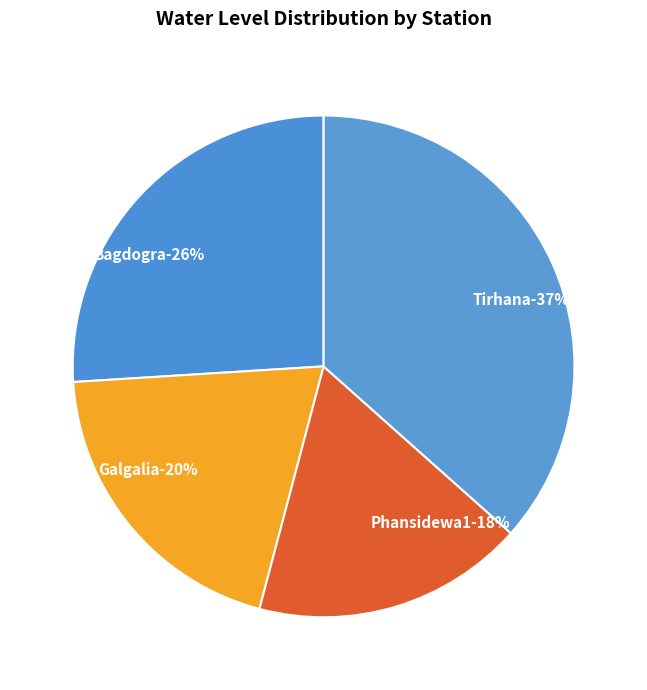

Is there any slice that represents more than half of the pie?

No